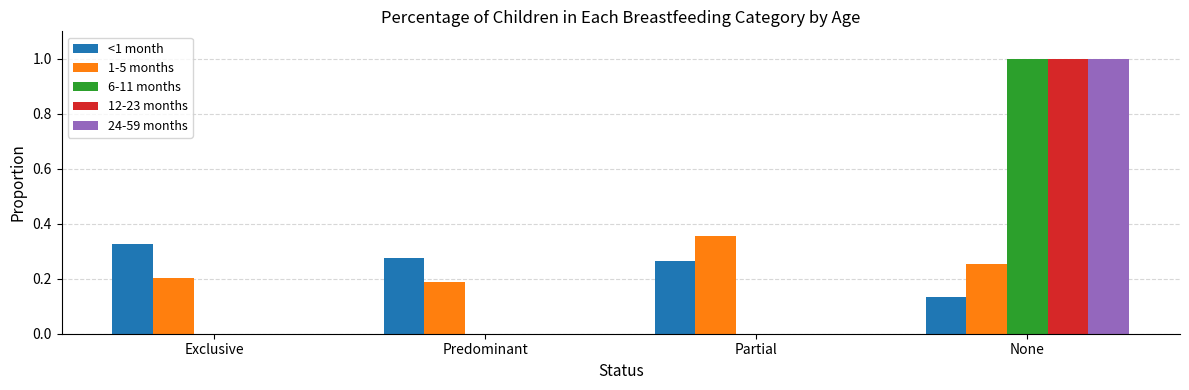

How many series are shown in this chart?

5